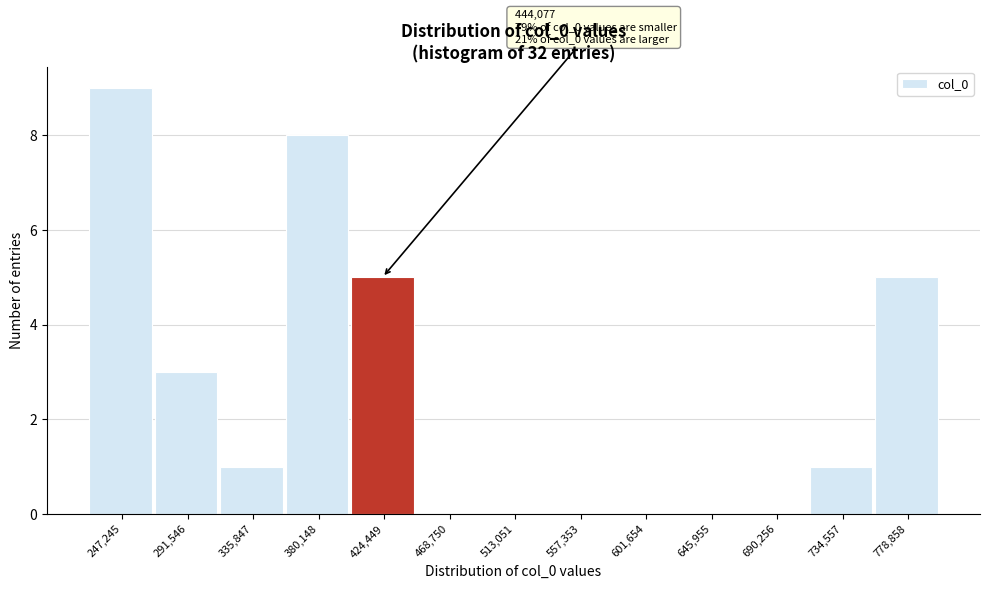

Reading left to right, extract all data points from this chart.

247,245=9	291,546=3	335,847=1	380,148=8	424,449=5	468,750=0	513,051=0	557,353=0	601,654=0	645,955=0	690,256=0	734,557=1	778,858=5